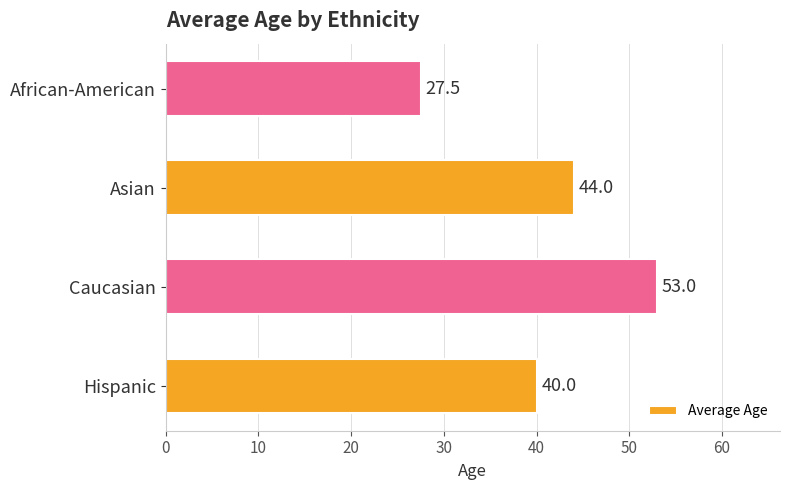

What is the ratio of the value at Caucasian to the value at Hispanic?

1.3